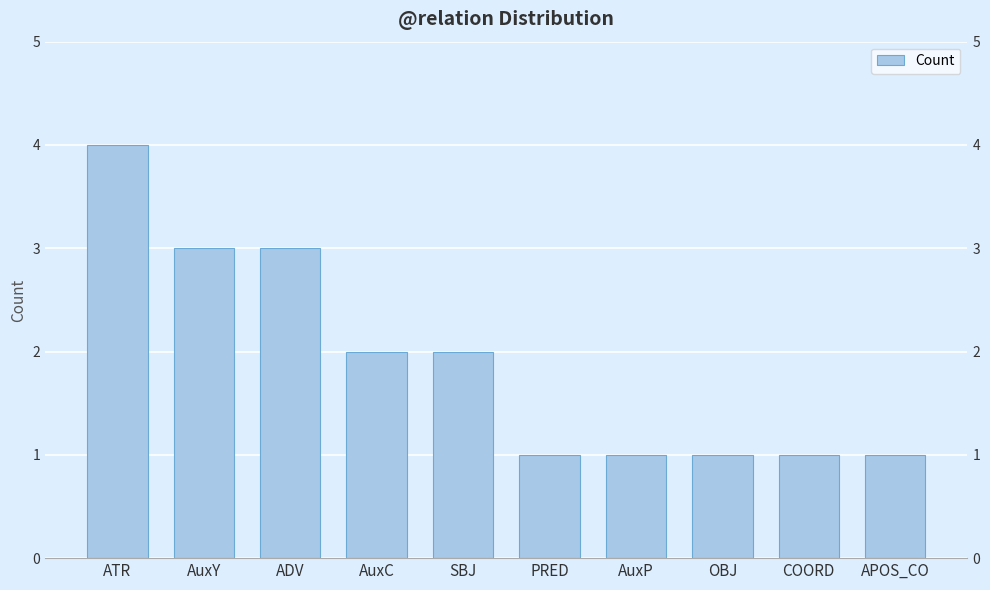

What is the label of the 8th bar from the right?

ADV